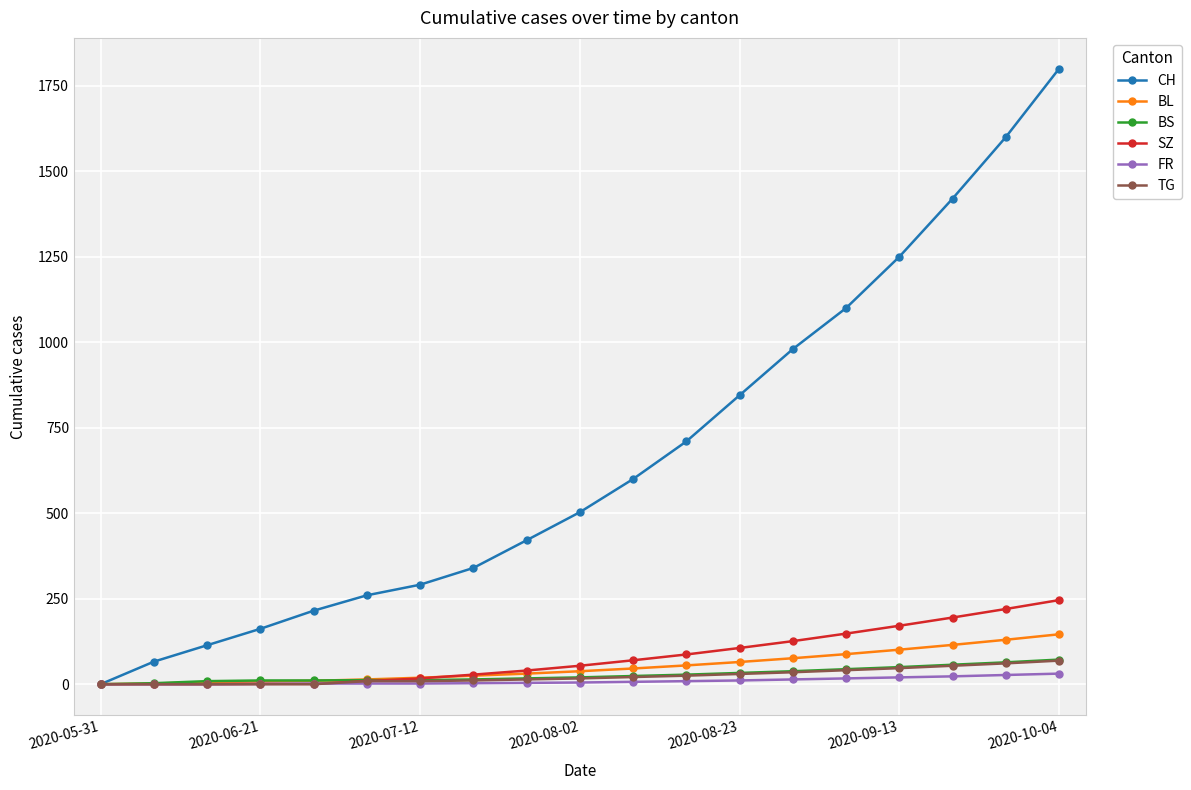

Which series has the widest spread of values?

CH